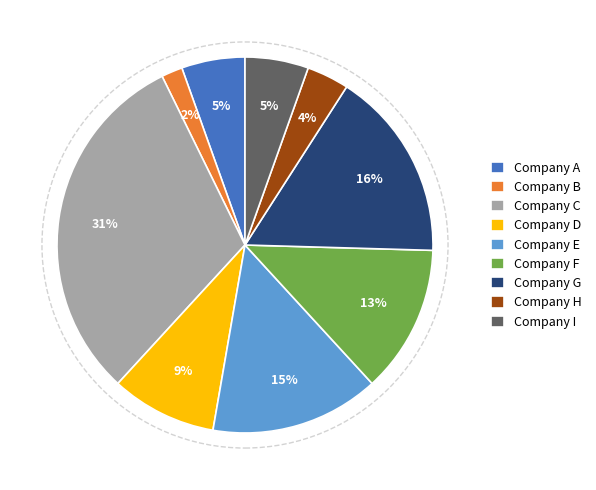

Is it true that Company D is 22% of the pie?

False